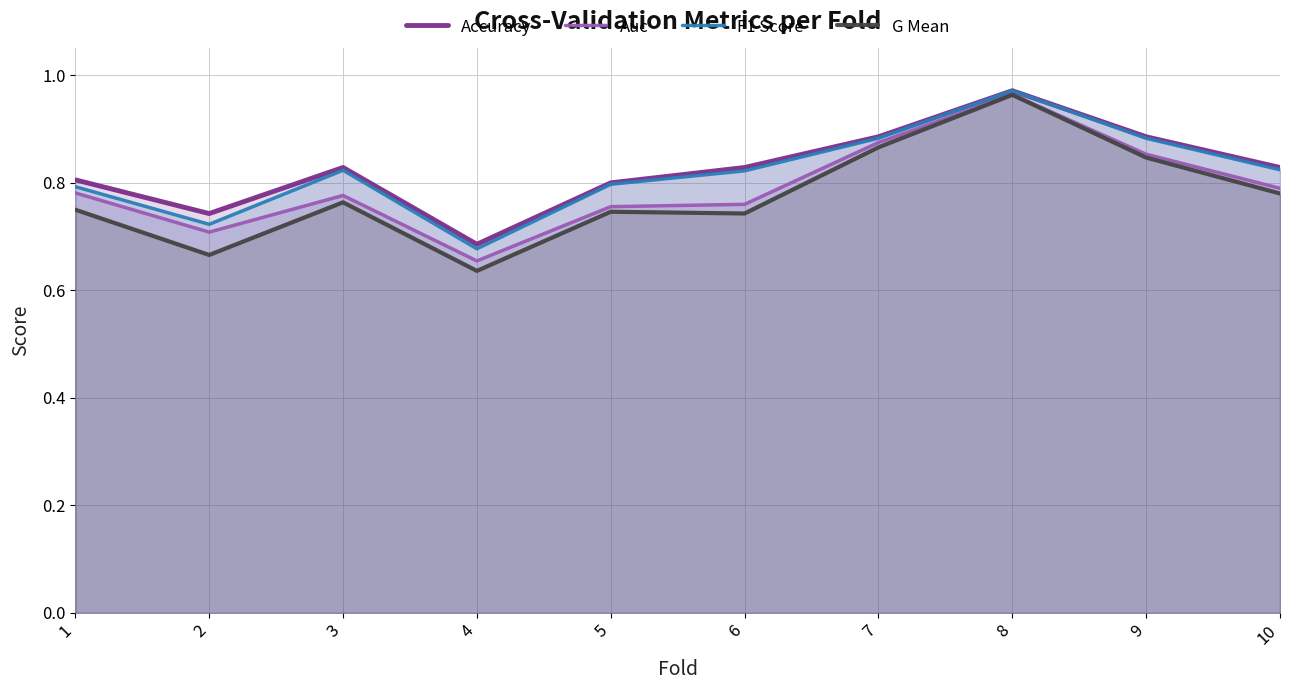

Where is G Mean nearest to the value 0?

4